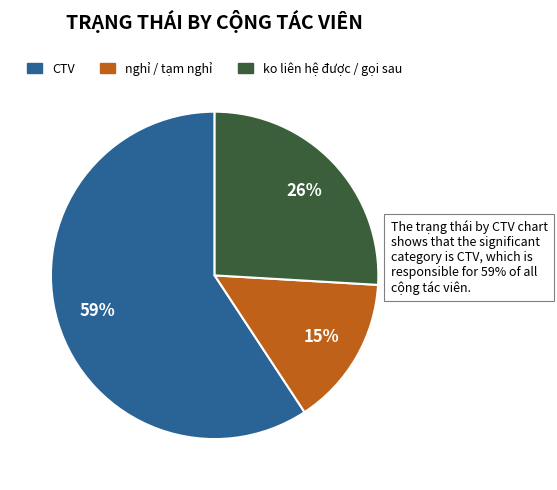

How many segments does this pie chart have?

3